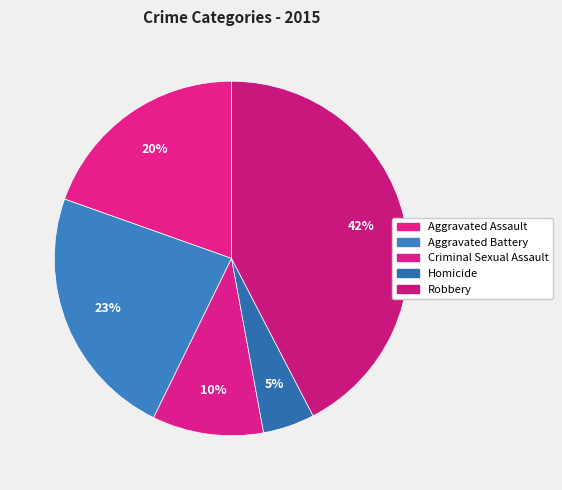

Which slice is the largest?

Robbery